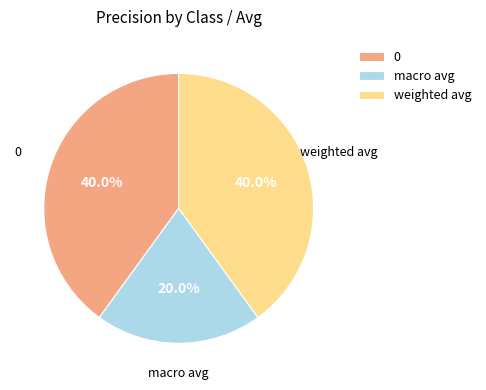

True or false: weighted avg accounts for 40% of the total.

True